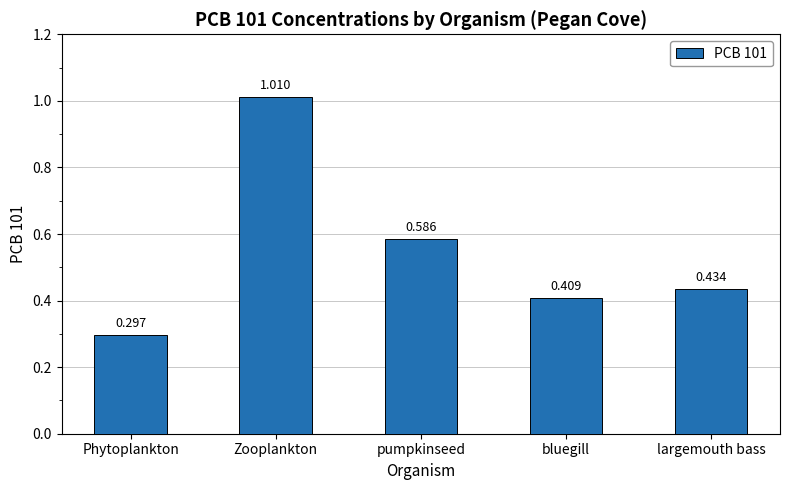

Which category has the highest value across all series?

Zooplankton